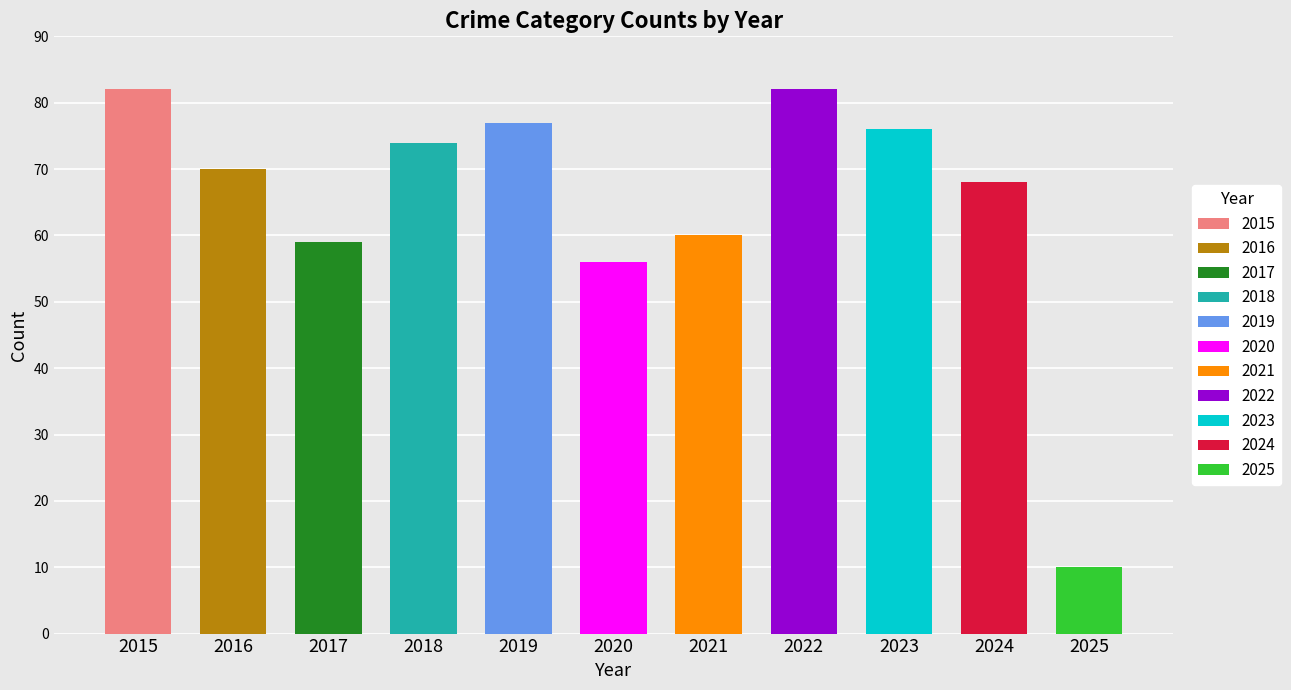

What is the difference between the Total values at 2015 and 2019?

5